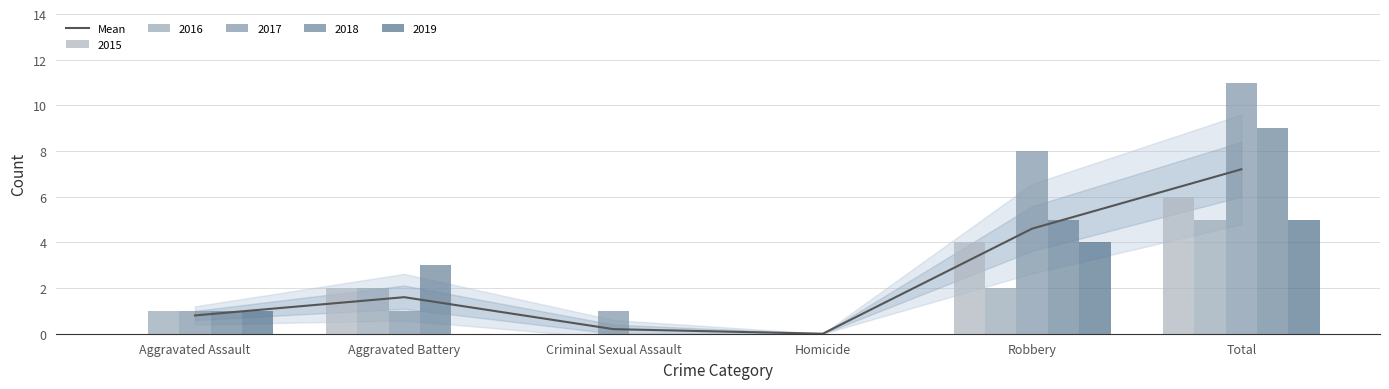

The value at Criminal Sexual Assault is 0.2. True or false?

True